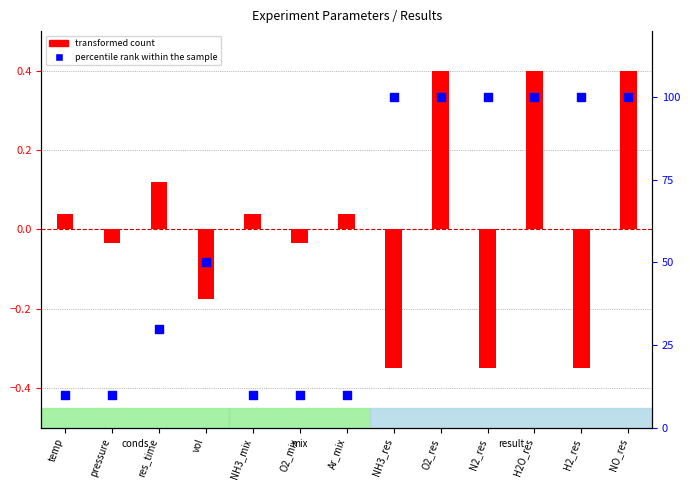

Between Ar_mix and vol, which is larger?

vol